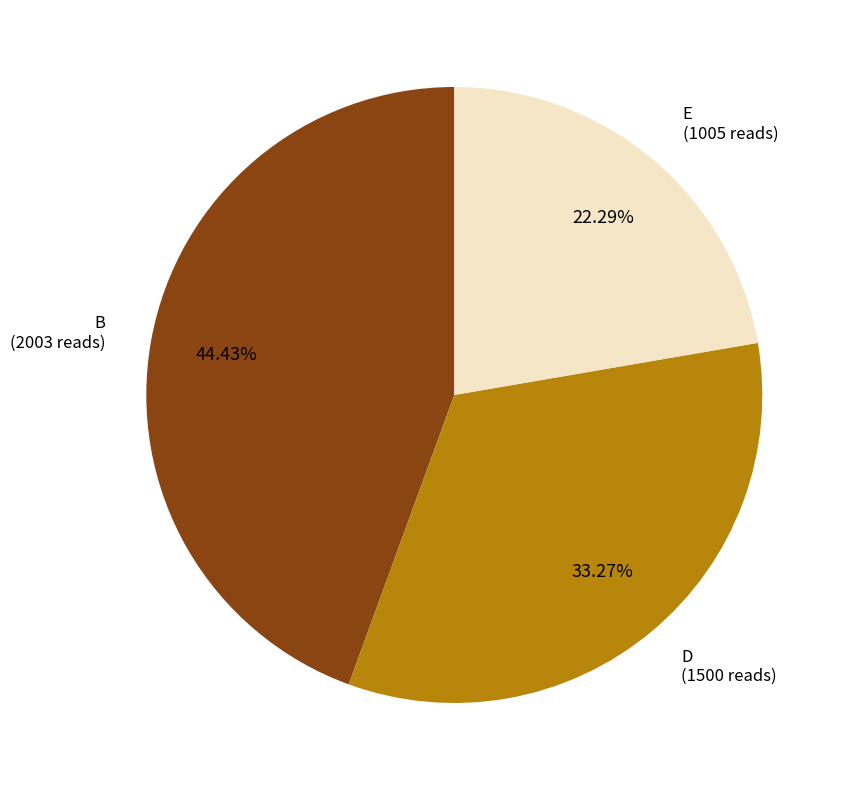

Rank the categories by value from highest to lowest.

B, D, E